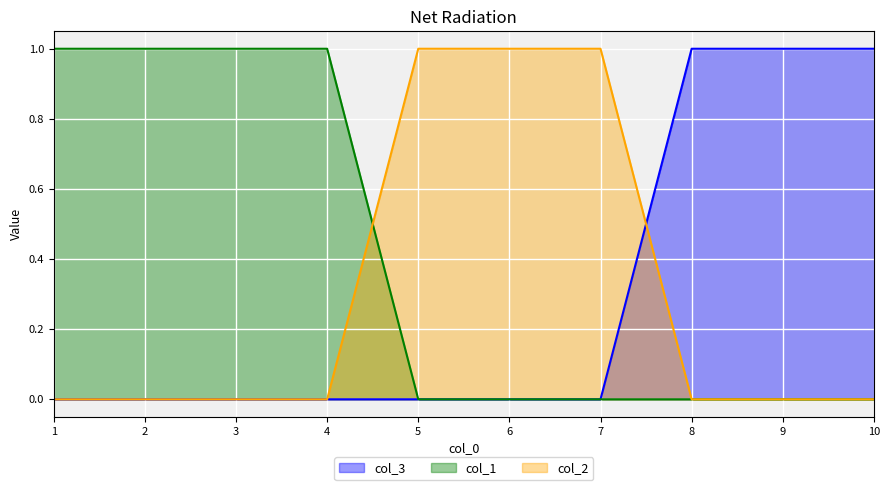

What is the difference between the maximum and minimum values in the col_2 series?

1